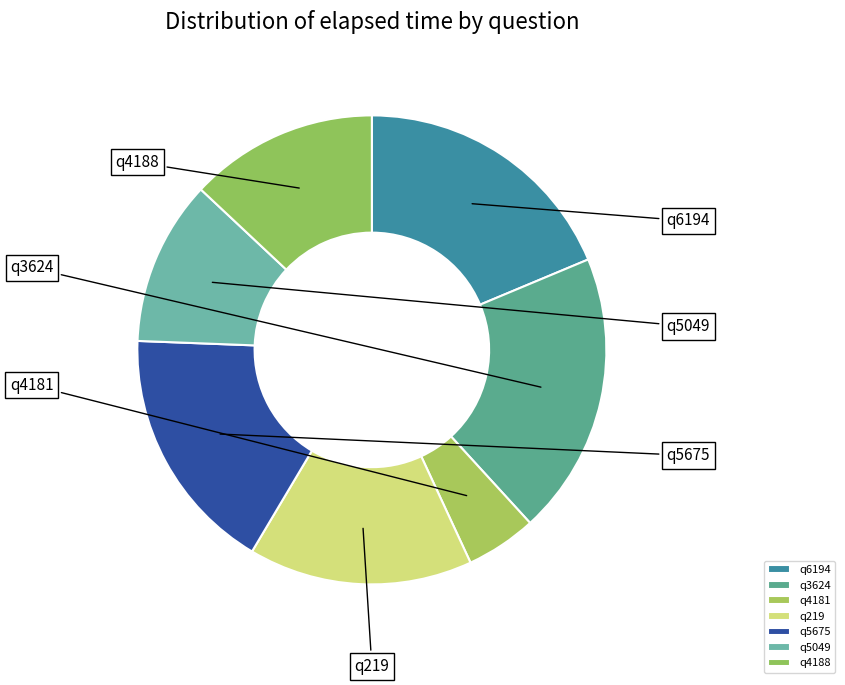

What is the change in value from q5049 to q4188?

+2000